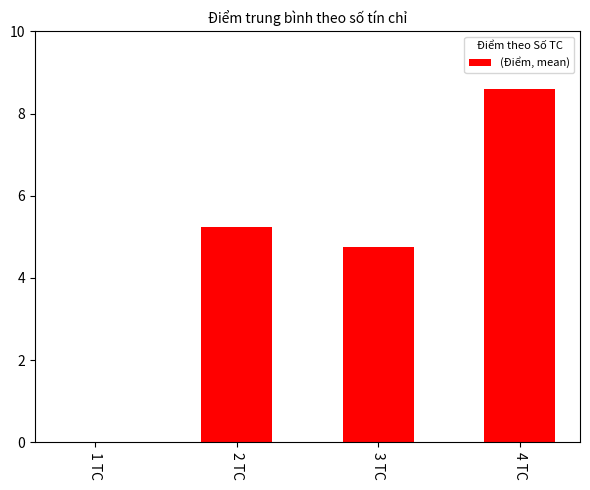

What is the greatest value displayed?

8.6